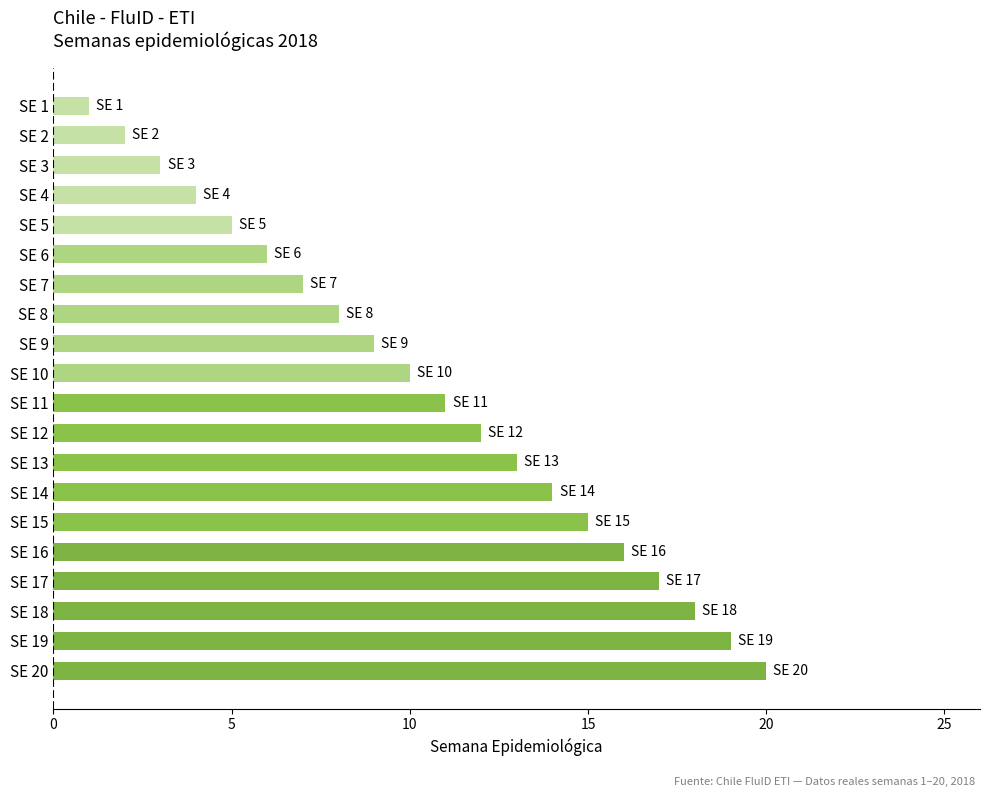

The value at SE 14 is 14. True or false?

True